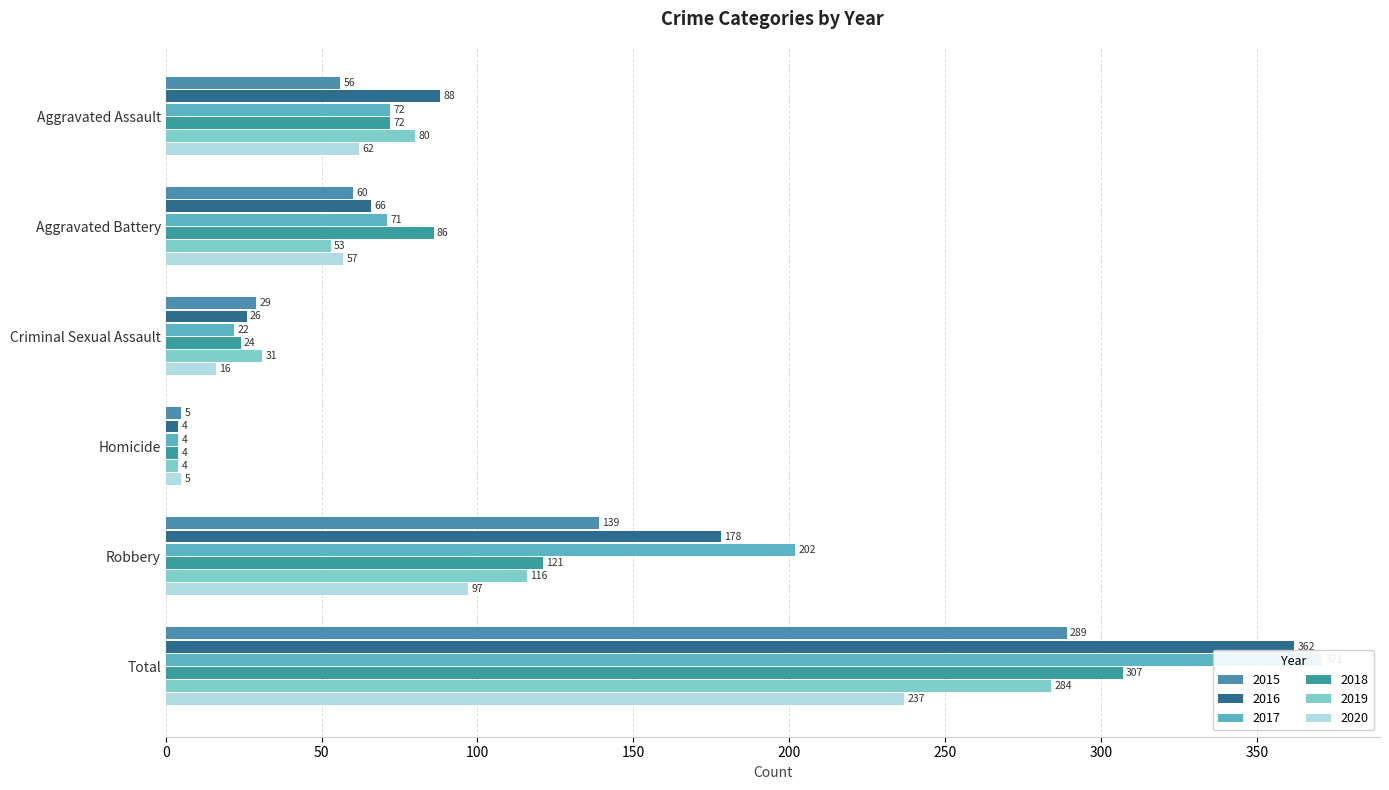

The value of 2019 at Homicide is 7. True or false?

False